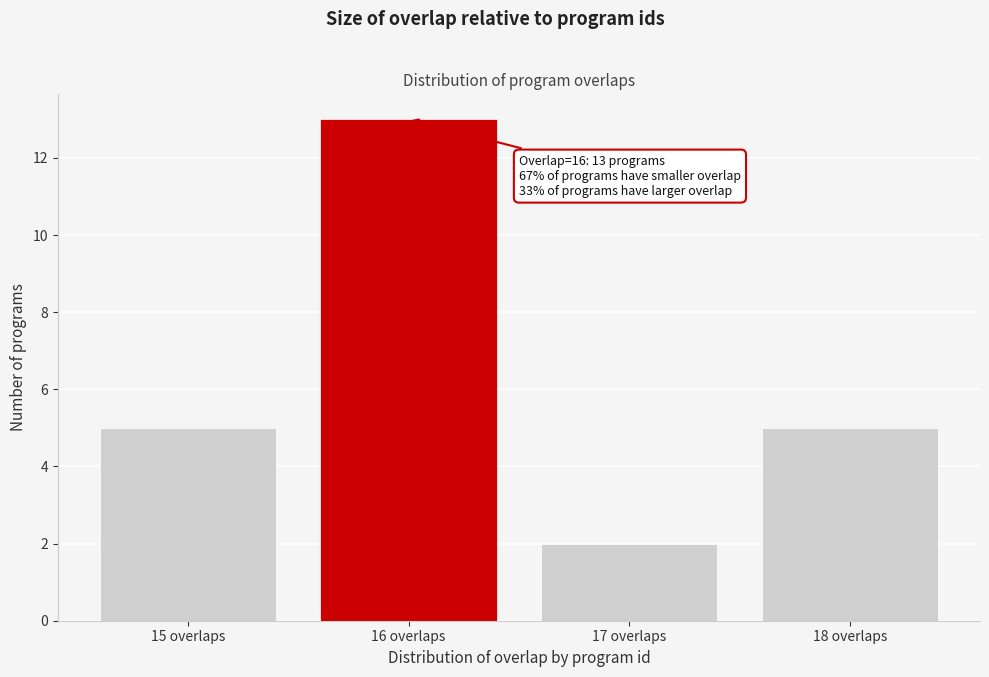

Reading left to right, extract all data points from this chart.

15 overlaps=5	16 overlaps=13	17 overlaps=2	18 overlaps=5